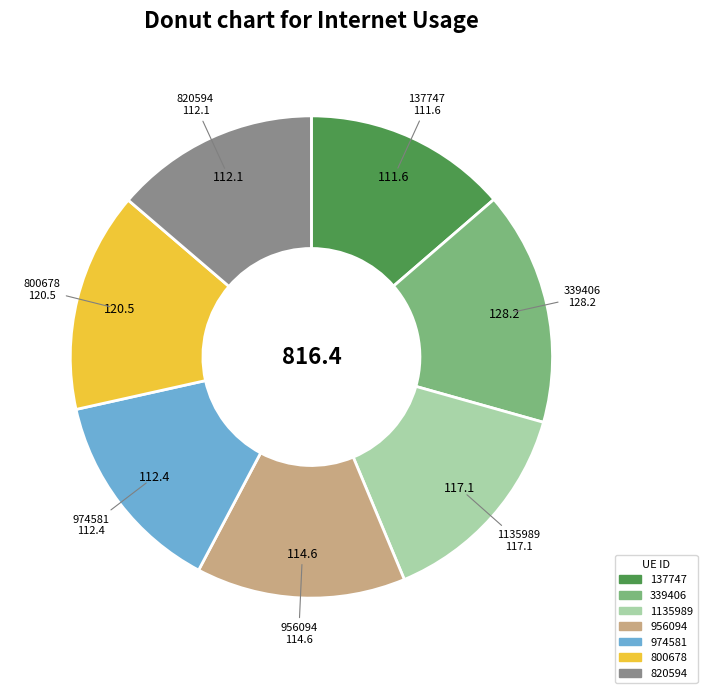

How many slices are in this pie chart?

7